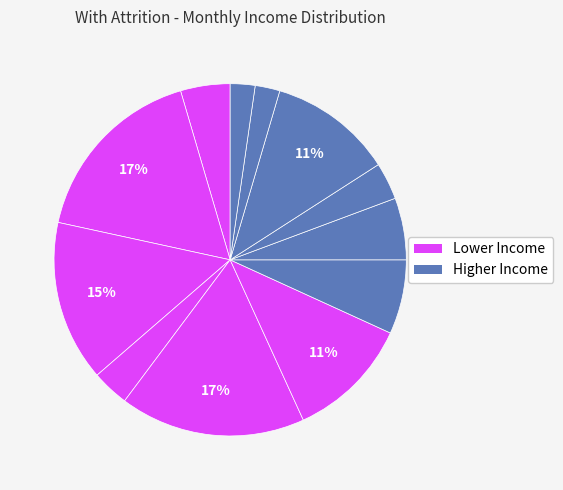

How many segments does this pie chart have?

12